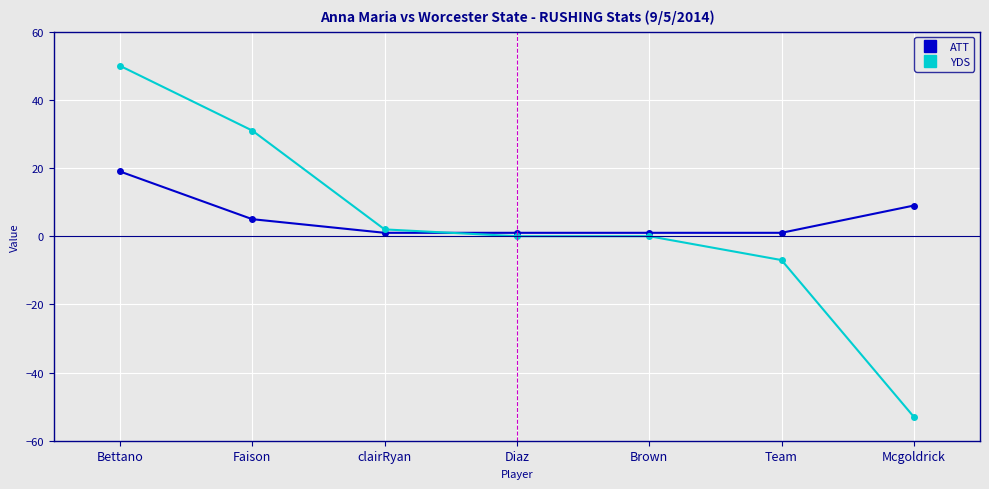

Rank the series by their average value, from lowest to highest.

YDS, ATT